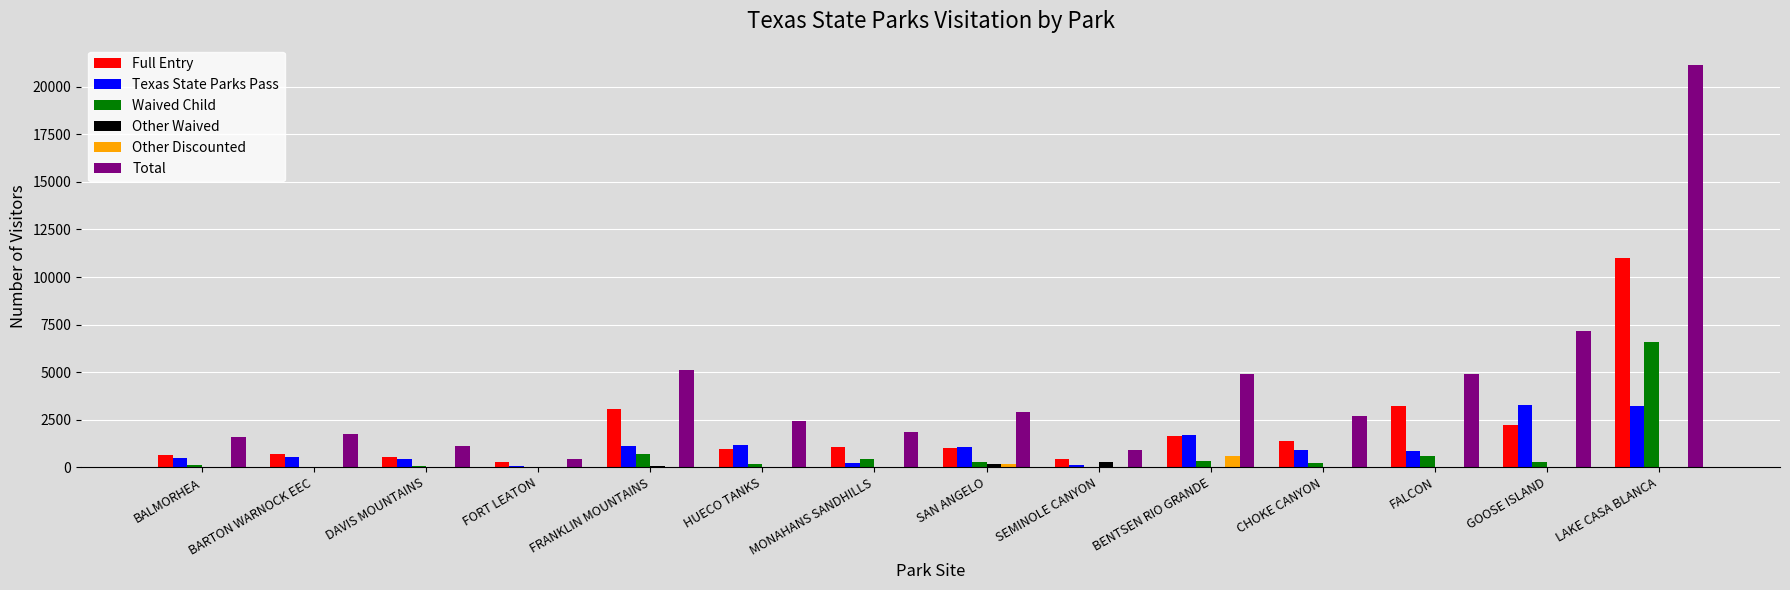

What is the sum of all Waived Child values?

9781